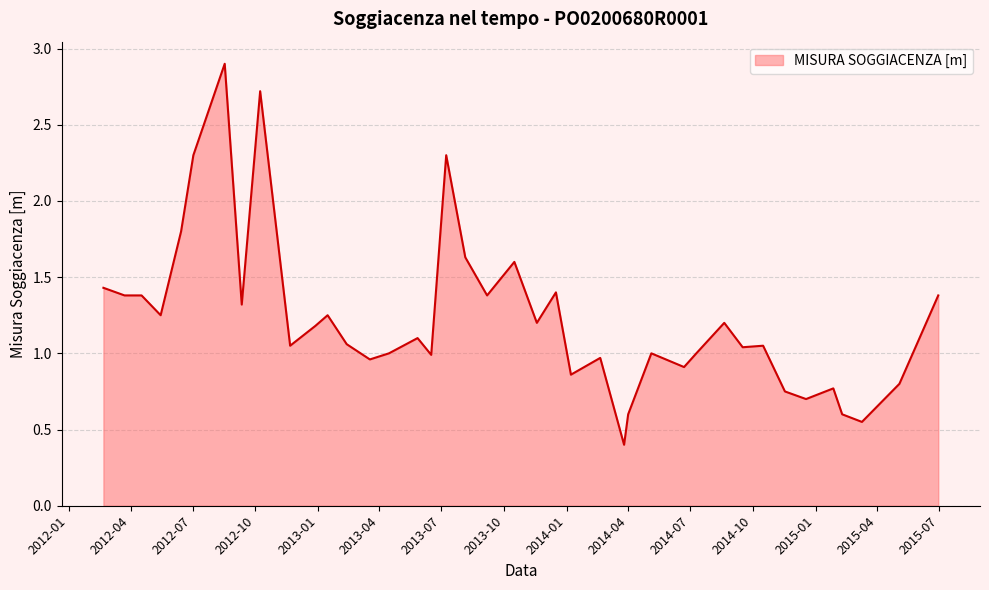

What is the minimum value shown in the chart?

0.4